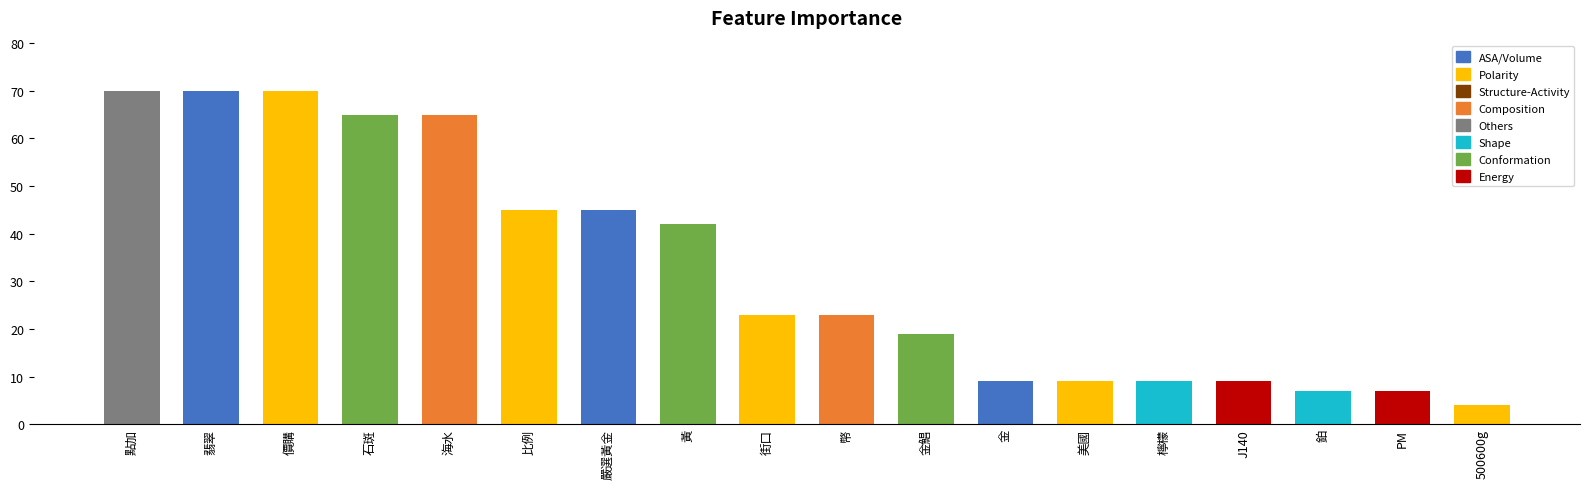

What is the change in value from 黃 to 檸檬?

-33